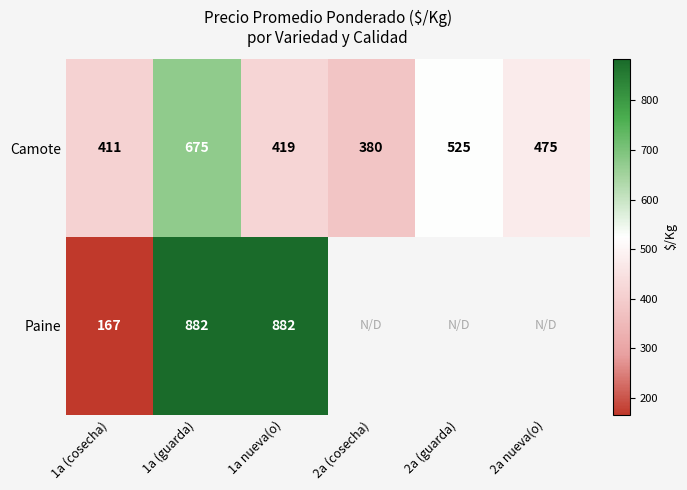

True or false: Paine has a value of 882 at 1a nueva(o).

True